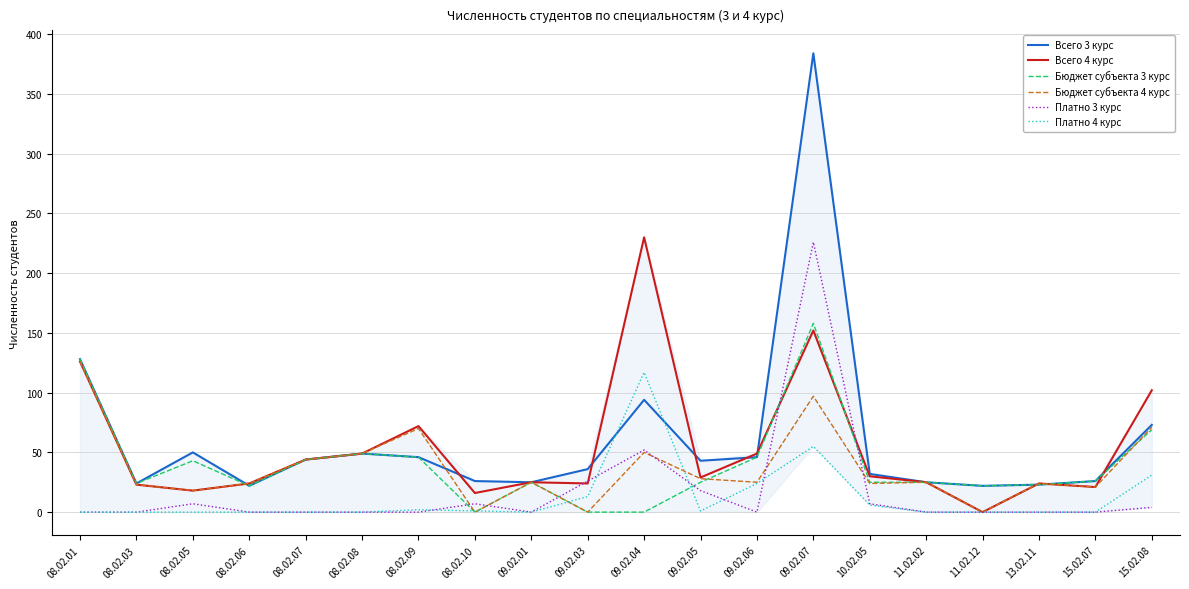

Which series has the largest total across all categories?

Всего 3 курс